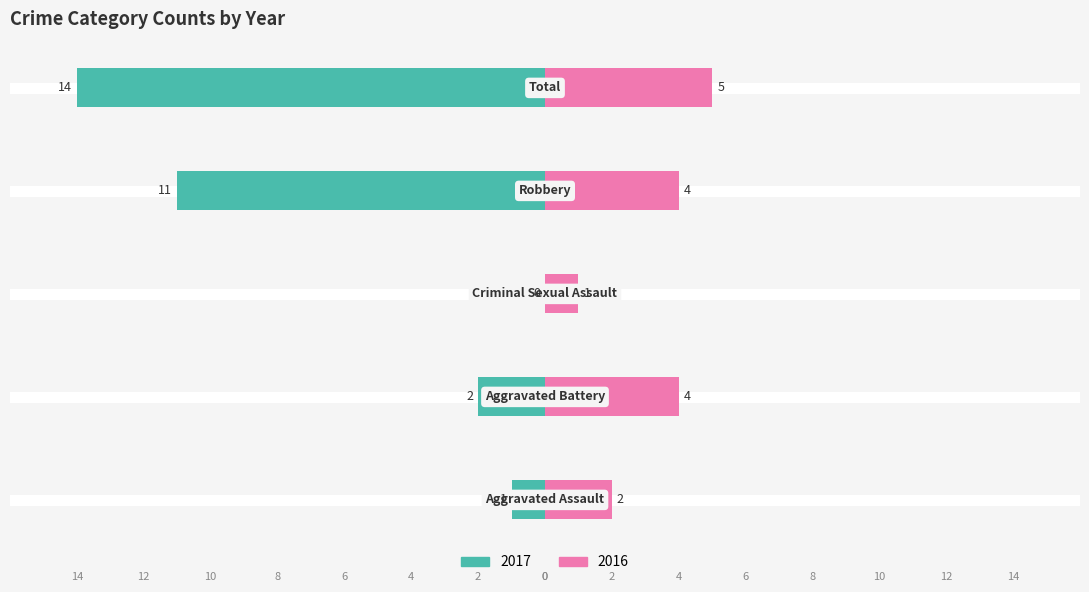

Where is Right (count) nearest to the value 3?

Aggravated Assault